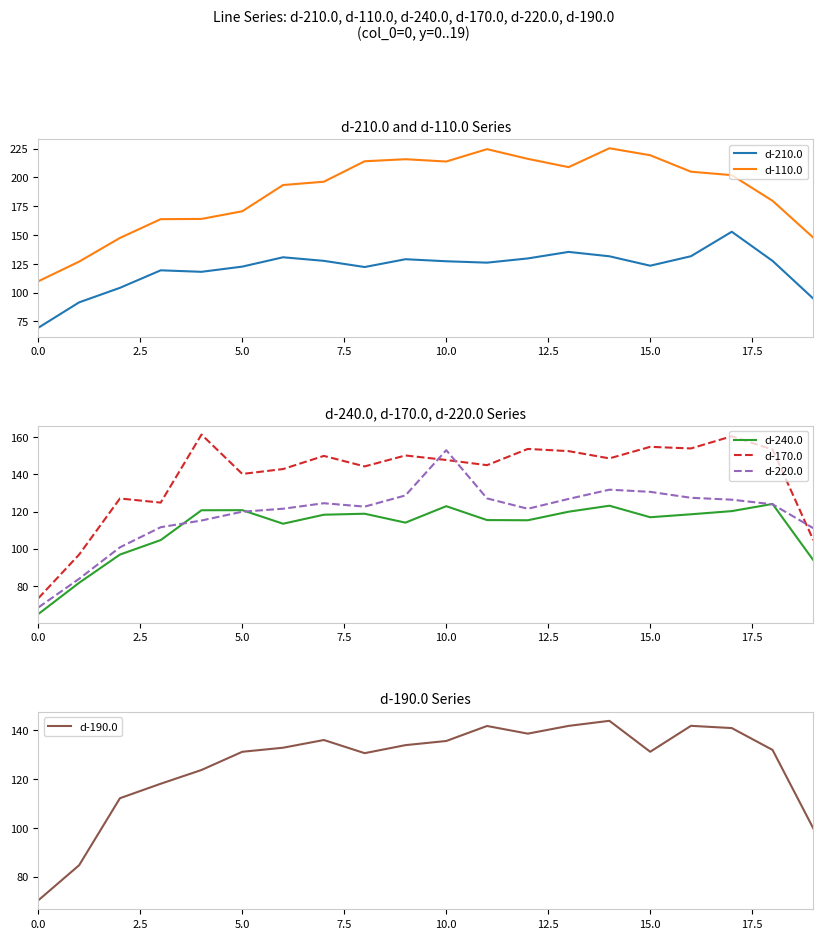

What is the label of the 8th point from the right?

12